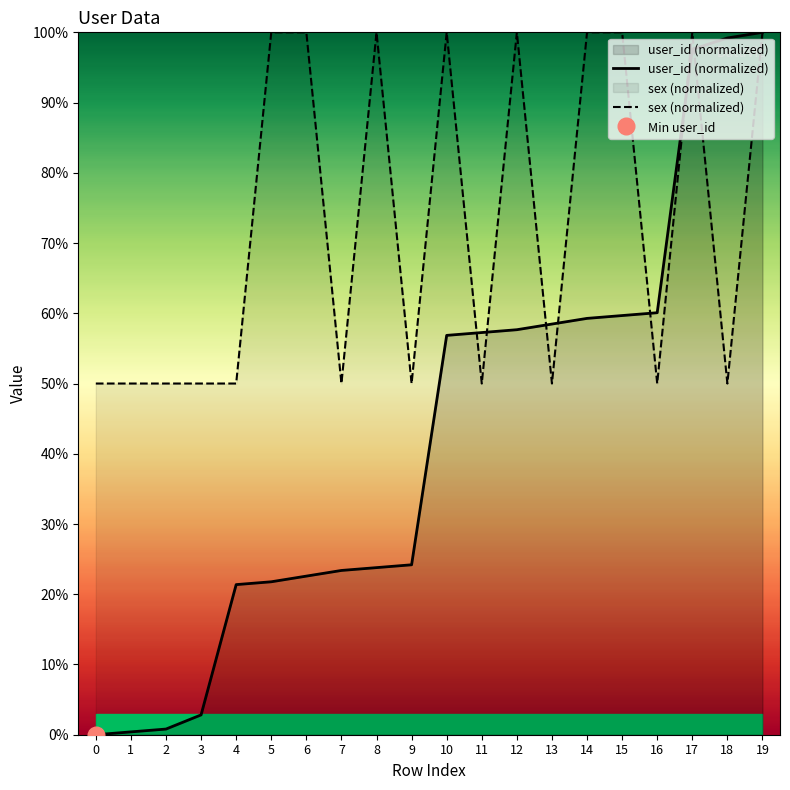

Which category has the highest value in the sex (normalized) series?

5